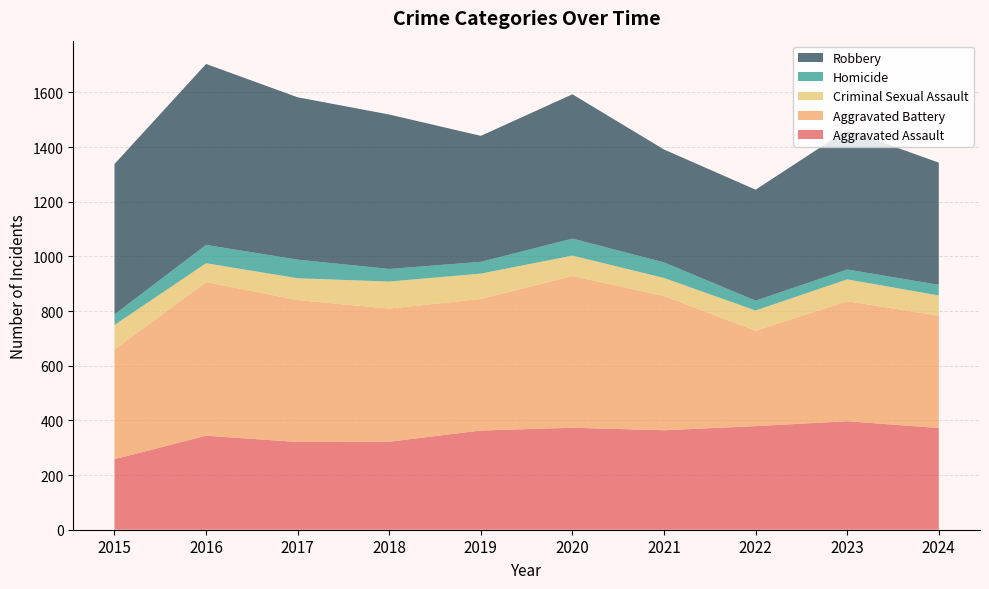

Reading left to right, list all the values displayed in this chart.

Aggravated Assault: 2015=258	2016=344	2017=321	2018=322	2019=363	2020=373	2021=364	2022=379	2023=397	2024=372
Aggravated Battery: 2015=401	2016=562	2017=519	2018=487	2019=481	2020=555	2021=491	2022=349	2023=439	2024=411
Criminal Sexual Assault: 2015=90	2016=69	2017=80	2018=99	2019=93	2020=75	2021=66	2022=74	2023=80	2024=74
Homicide: 2015=39	2016=67	2017=68	2018=46	2019=43	2020=62	2021=57	2022=36	2023=36	2024=39
Robbery: 2015=550	2016=662	2017=594	2018=565	2019=461	2020=528	2021=413	2022=406	2023=511	2024=447